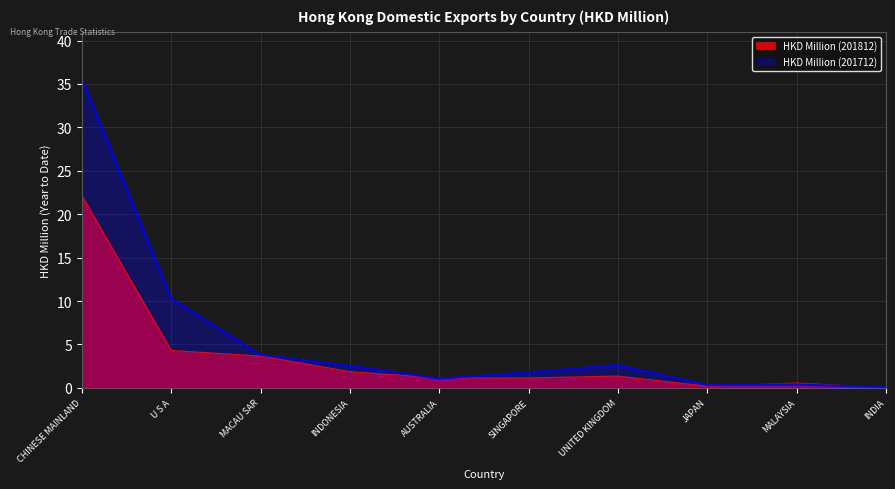

Does the chart display data point markers on the line(s)?

No